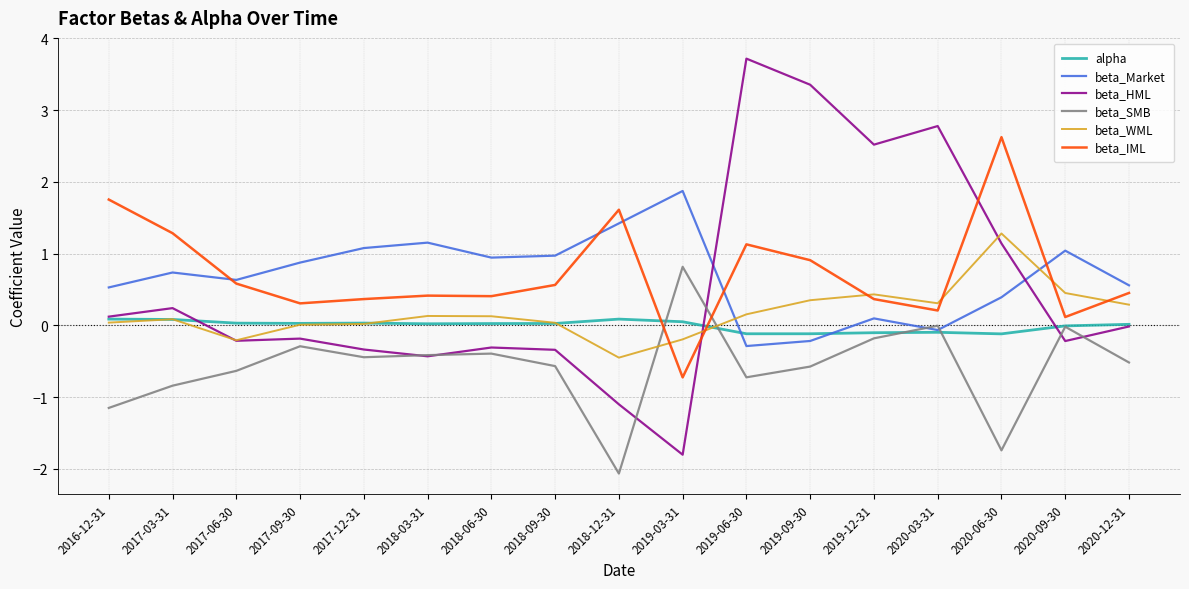

What is the smallest value displayed?

-2.1